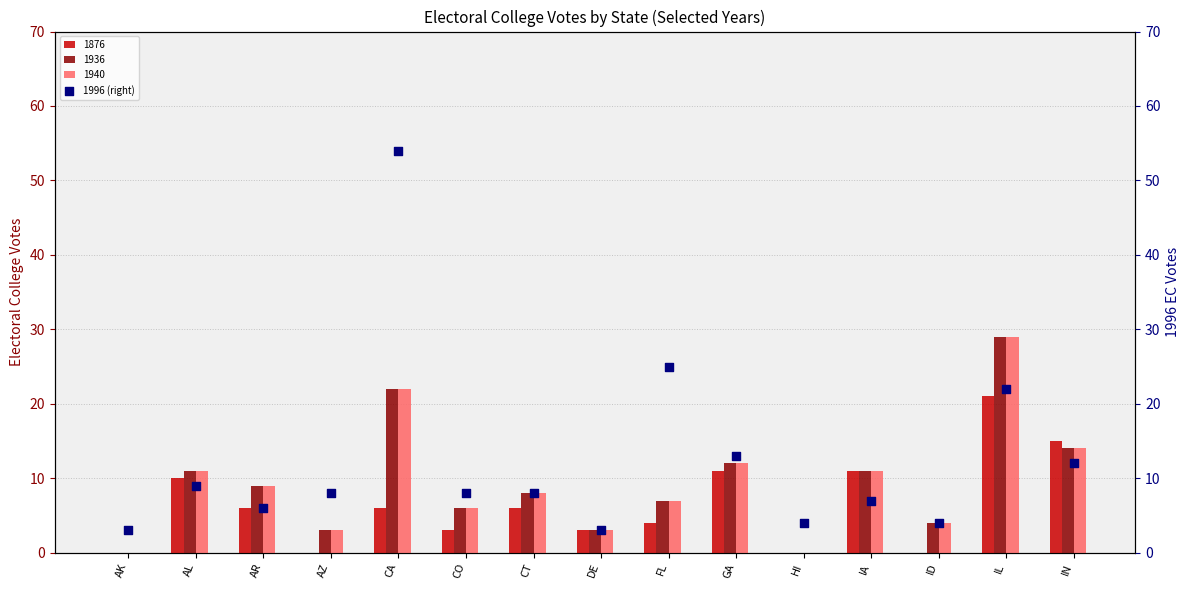

What is the change in value from AK to ID?

+1